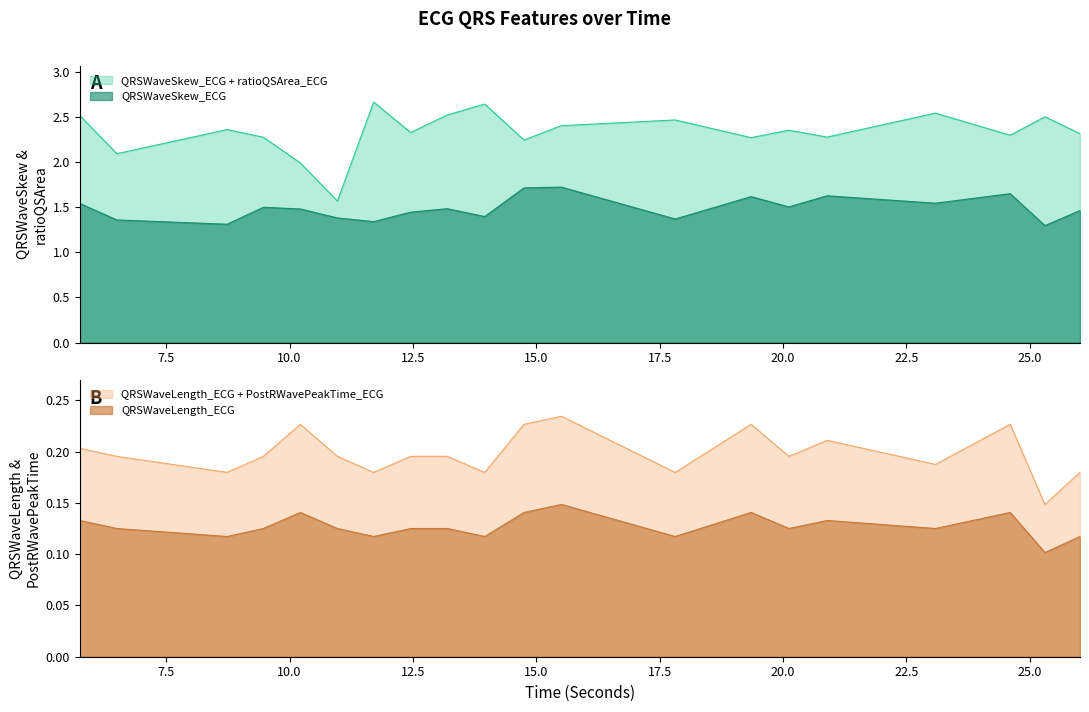

List the labels in order of QRSWaveSkew_ECG value, largest first.

15.5078125, 14.75, 24.6015625, 20.890625, 19.3515625, 23.0859375, 5.75, 20.1171875, 9.46875, 13.1953125, 10.21875, 26.015625, 12.453125, 13.953125, 10.96875, 17.8125, 6.5, 11.703125, 8.734375, 25.3046875